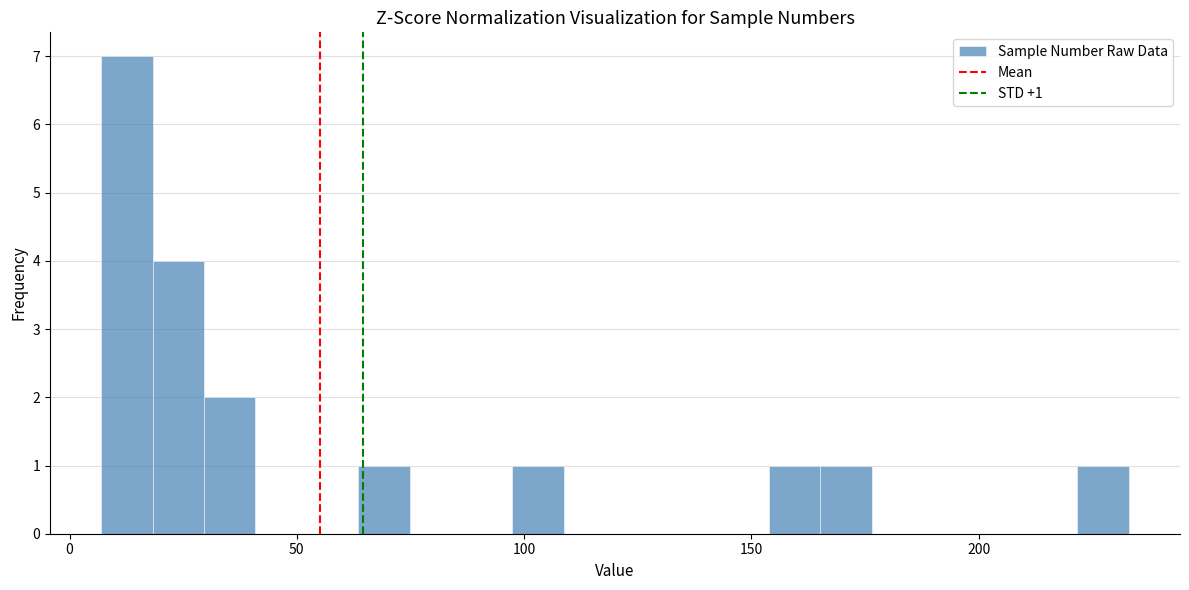

Read against the x-axis, roughly where is the centre of the tallest bar?

15